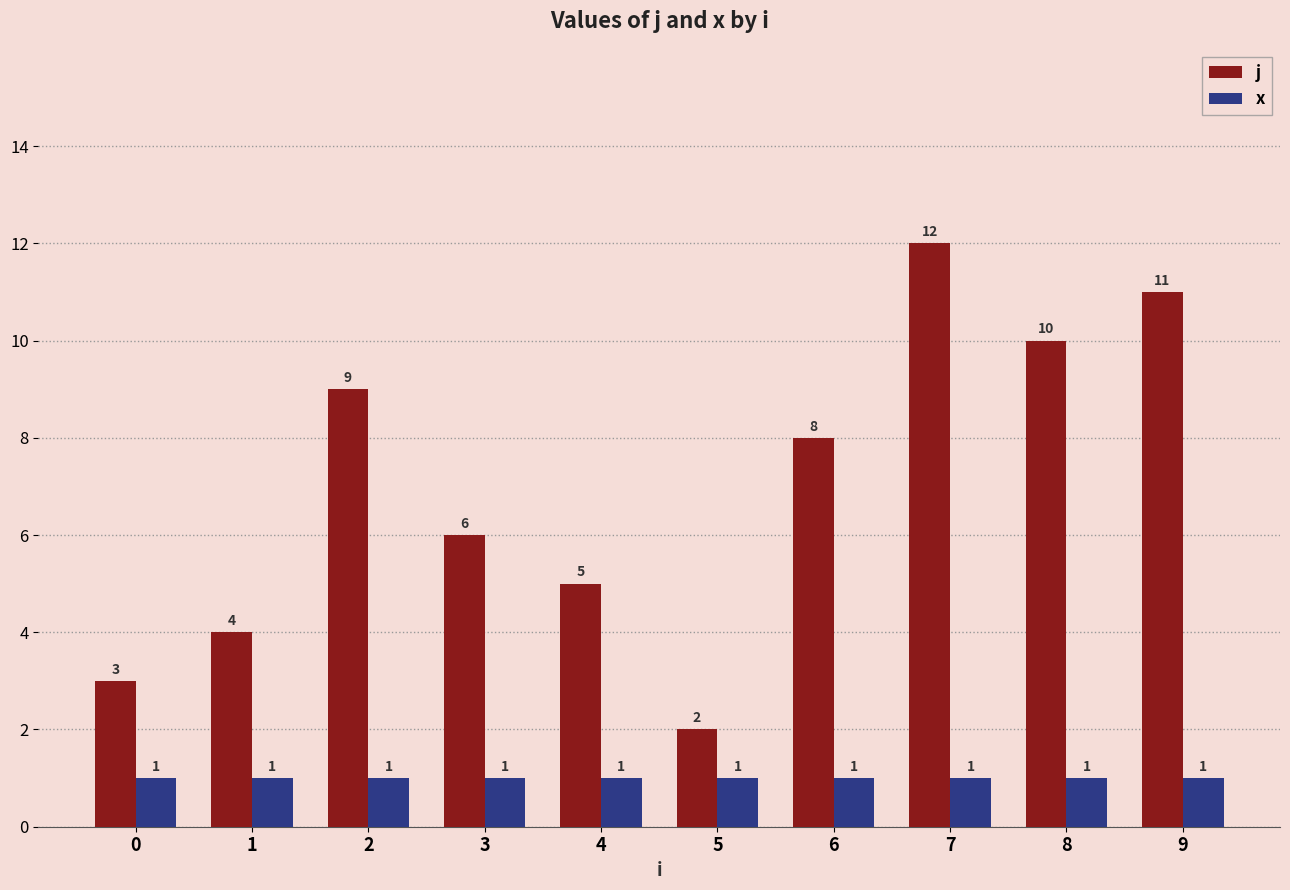

Which series has the widest spread of values?

j